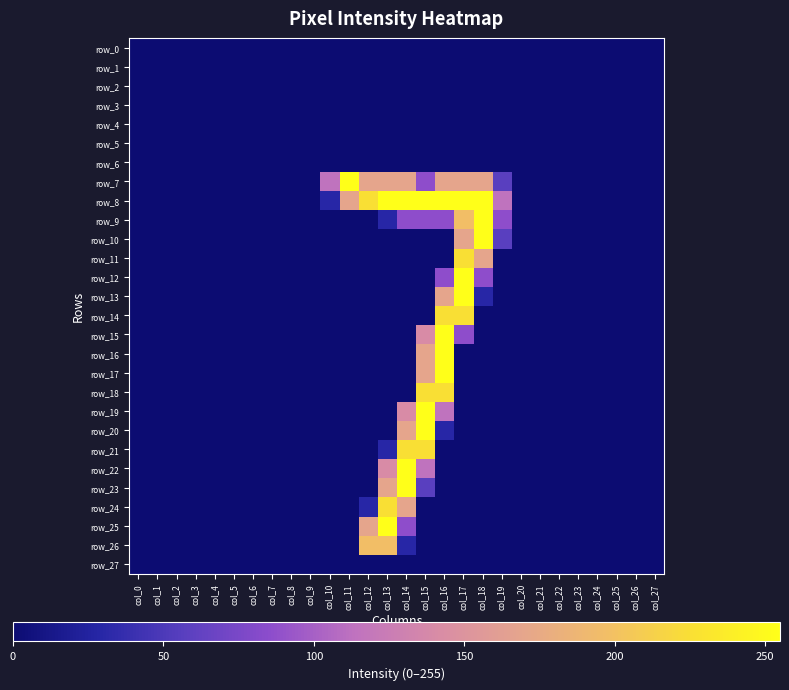

Rank the categories by row_23 value from highest to lowest.

col_14, col_13, col_15, col_0, col_1, col_2, col_3, col_4, col_5, col_6, col_7, col_8, col_9, col_10, col_11, col_12, col_16, col_17, col_18, col_19, col_20, col_21, col_22, col_23, col_24, col_25, col_26, col_27